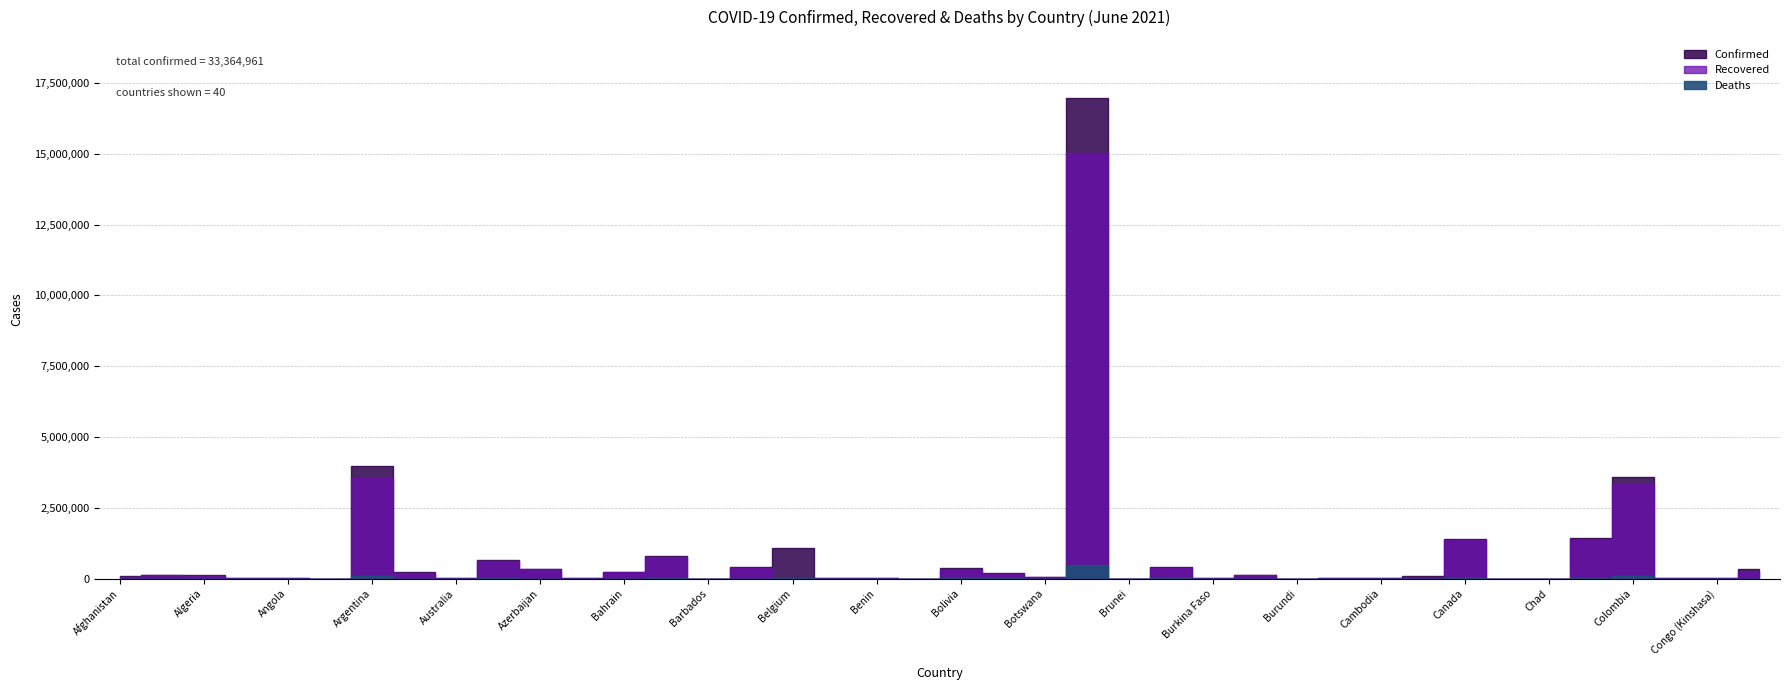

How many data points in Deaths are above 1275?

19